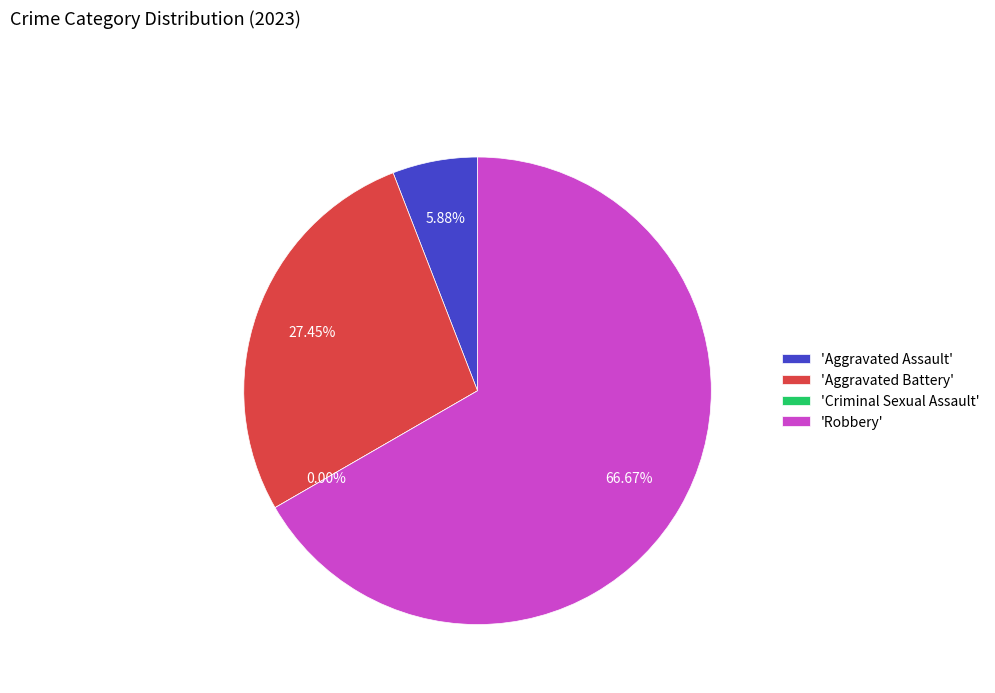

To the nearest percent, what is the difference between the Aggravated Assault and Criminal Sexual Assault slice percentages?

6%